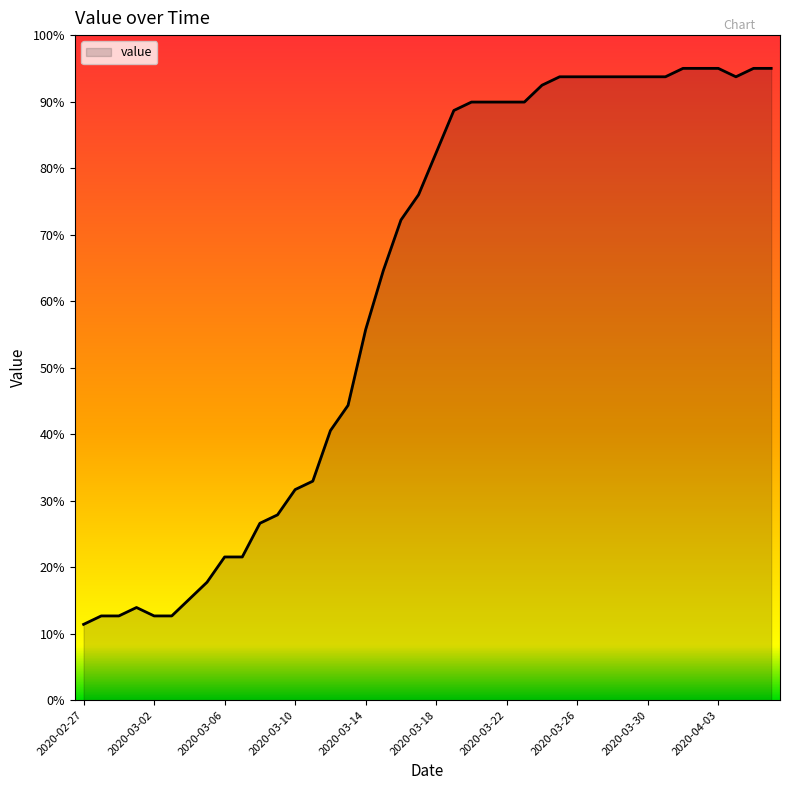

What is the minimum value shown in the chart?

11.4